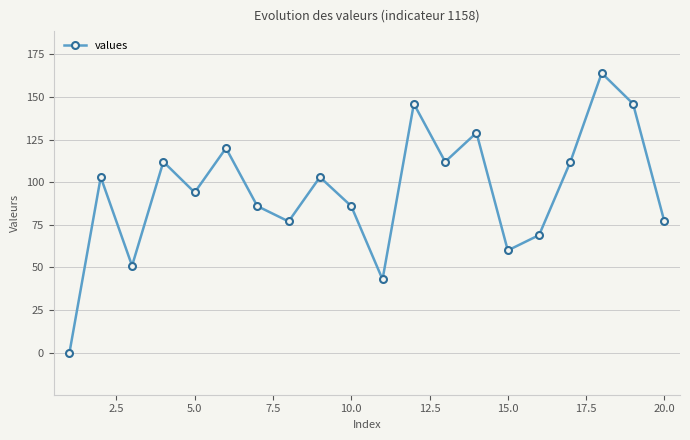

How many points are higher than both their immediate neighbors (excluding endpoints)?

7